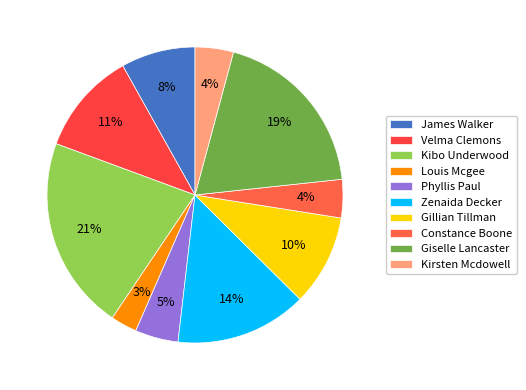

True or false: Velma Clemons accounts for 26% of the total.

False